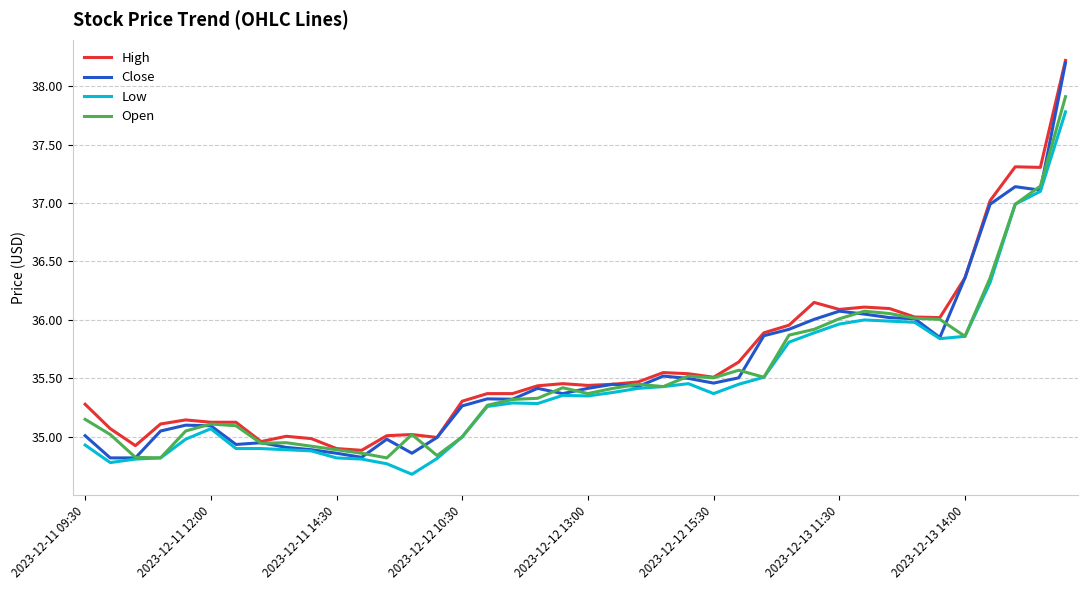

Which series has the widest spread of values?

Close